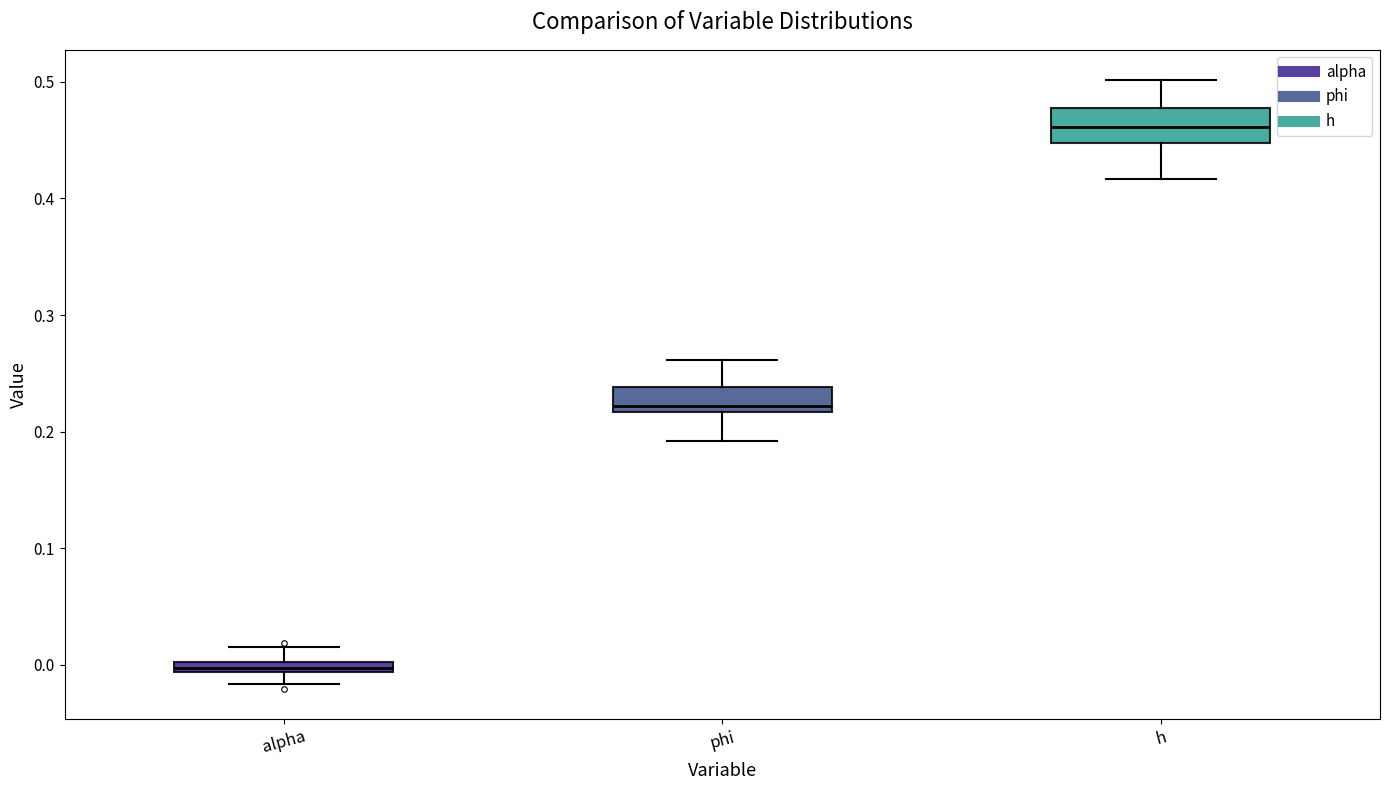

Which box has the highest median line?

h